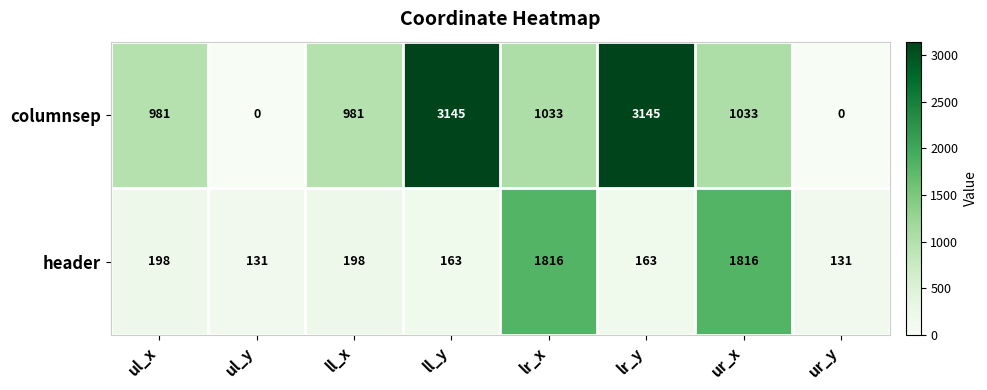

Which series changed the most between lr_x and ur_y?

header